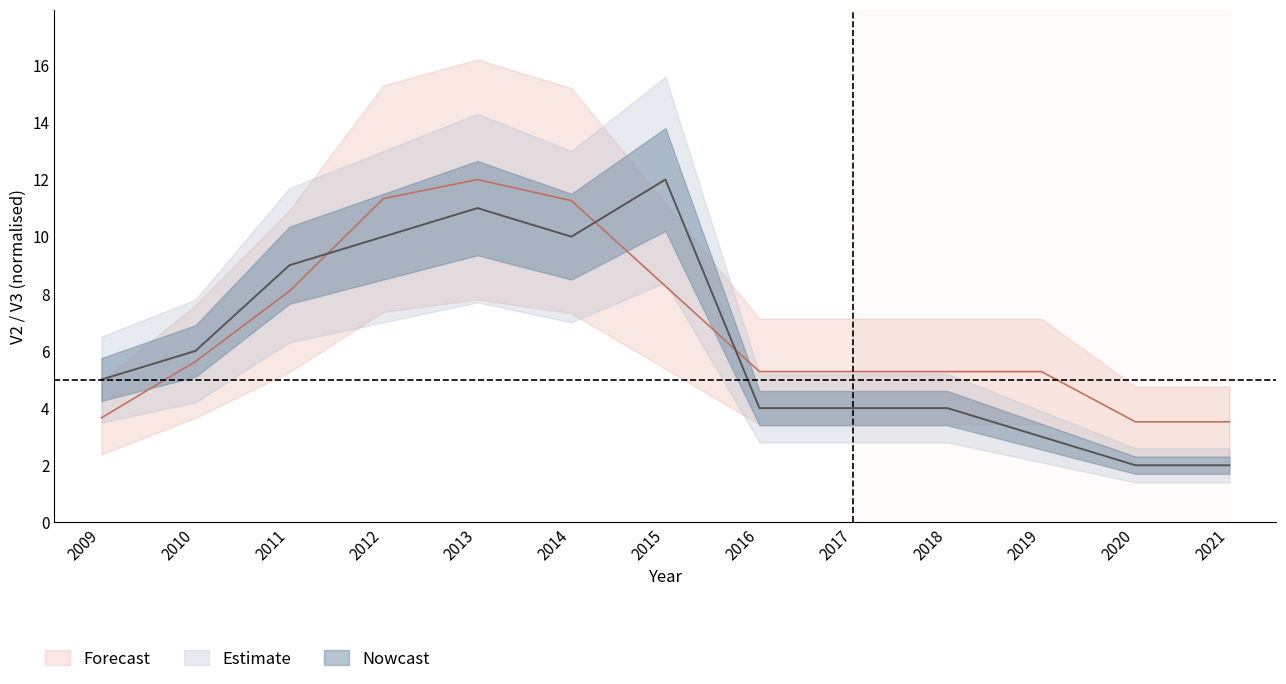

How many lines are shown in the chart?

2